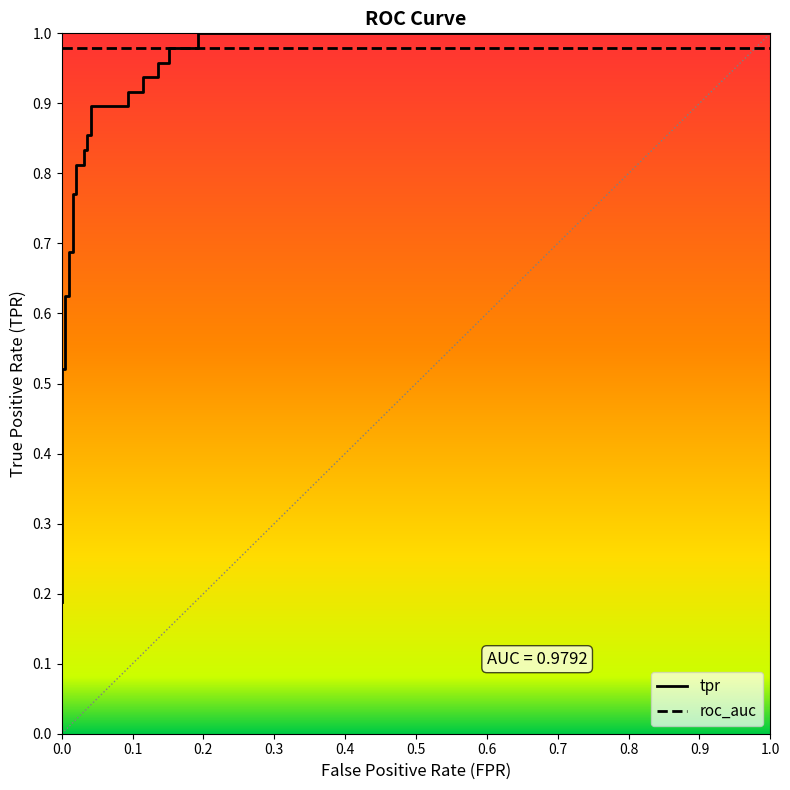

Does the chart have visible grid lines?

No